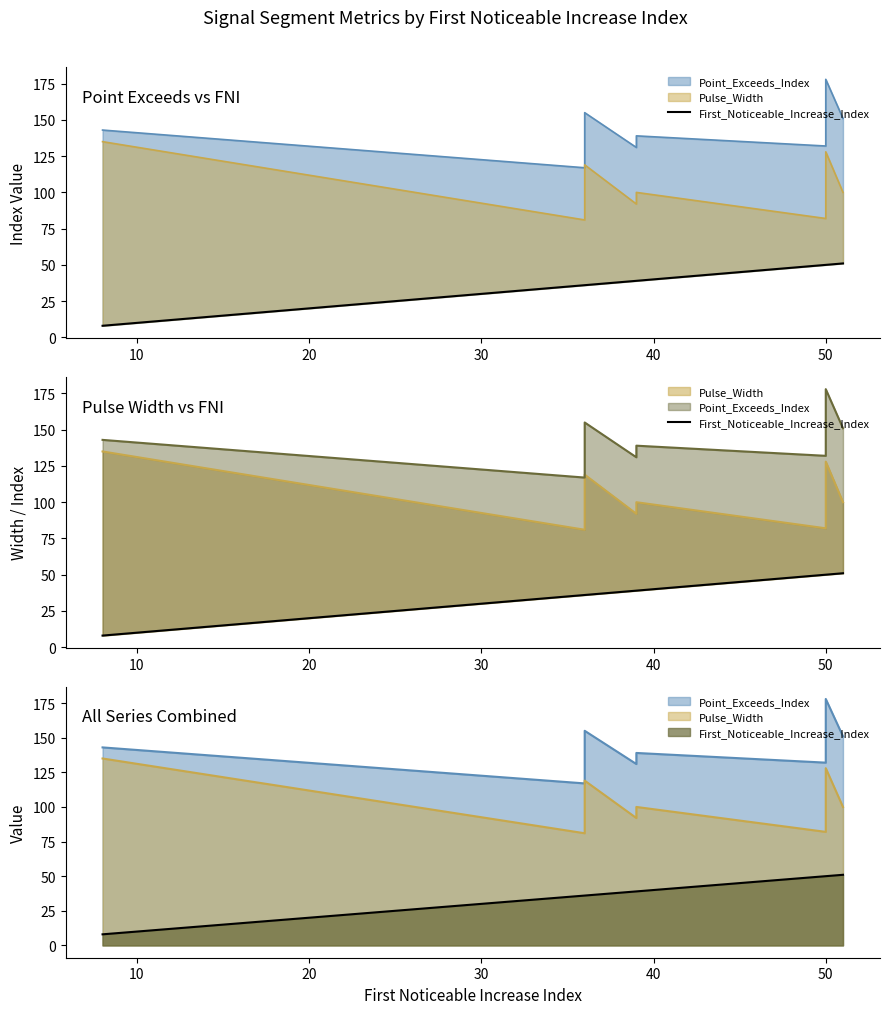

Reading right to left, list all the values displayed in this chart.

51	50	50	39	39	39	36	36	36	8